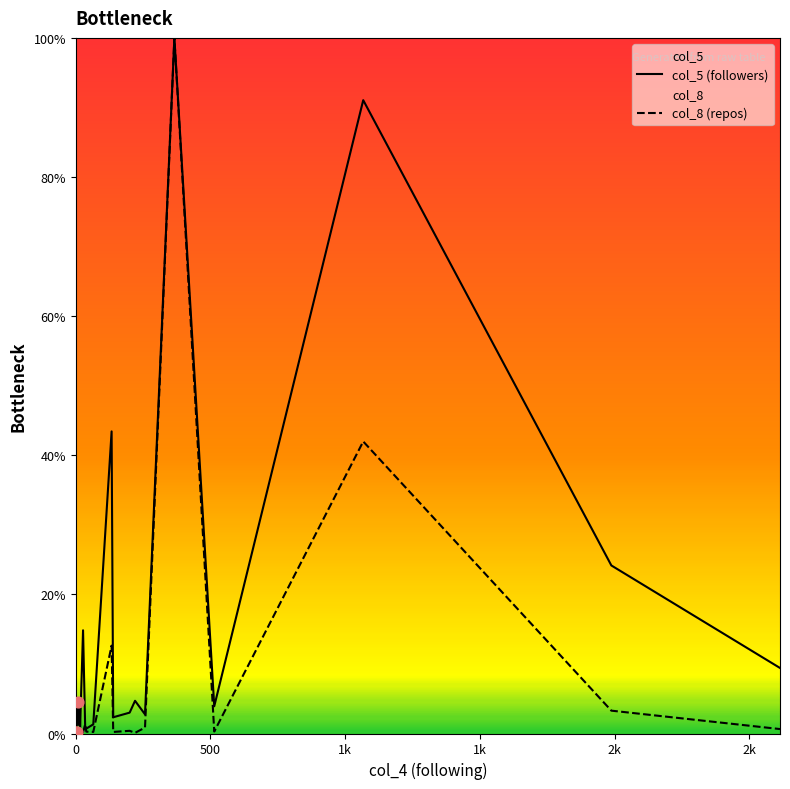

Which series has the largest total across all categories?

col_5 (followers)